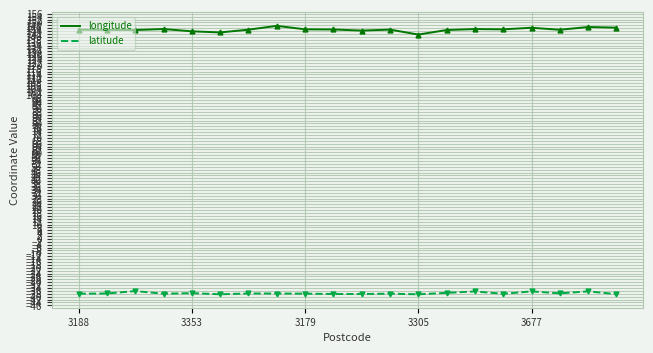

Rank the series by their maximum value, from highest to lowest.

longitude, latitude